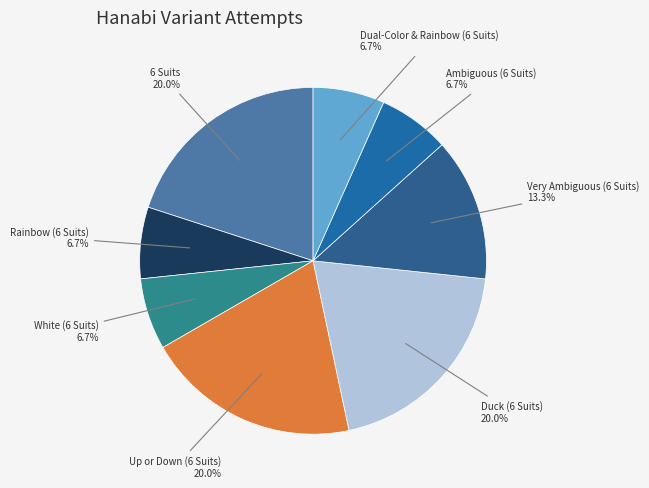

To the nearest percent, what percentage of the pie is Duck (6 Suits)?

20%